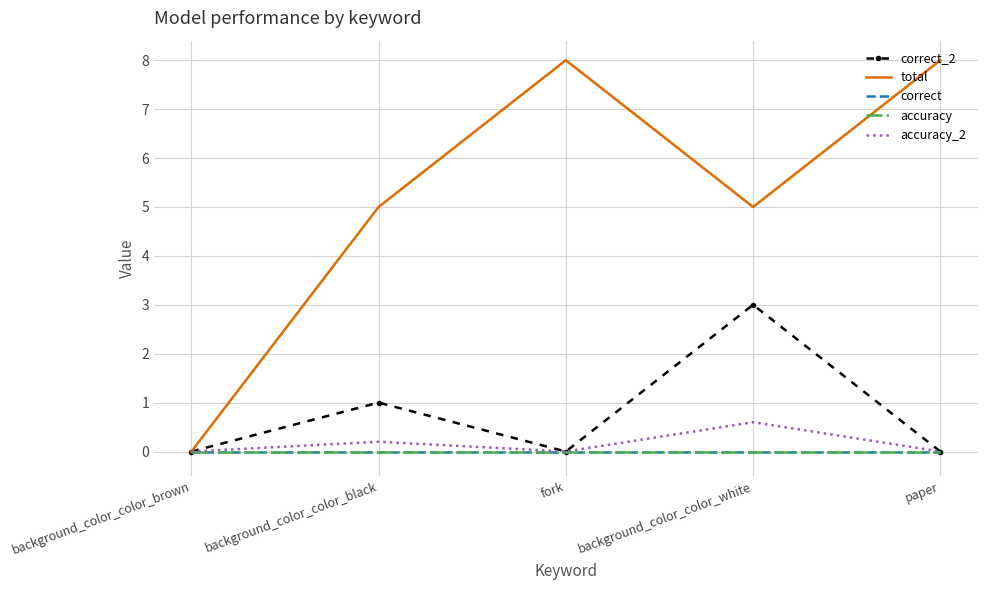

What is the sum of the accuracy_2 values at background_color_color_brown and background_color_color_black?

0.2